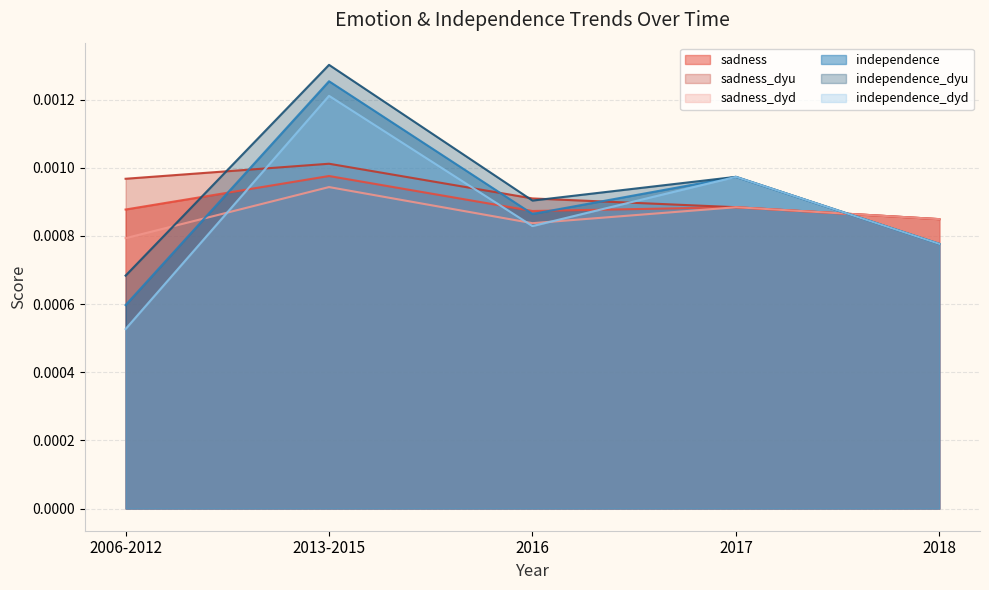

In independence_dyu, how many points are higher than both neighbors (excluding endpoints)?

2